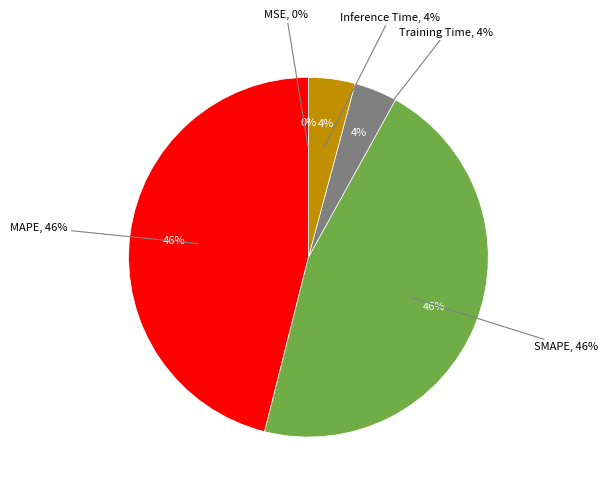

What is the total percentage of SMAPE and Training Time?

49.7%